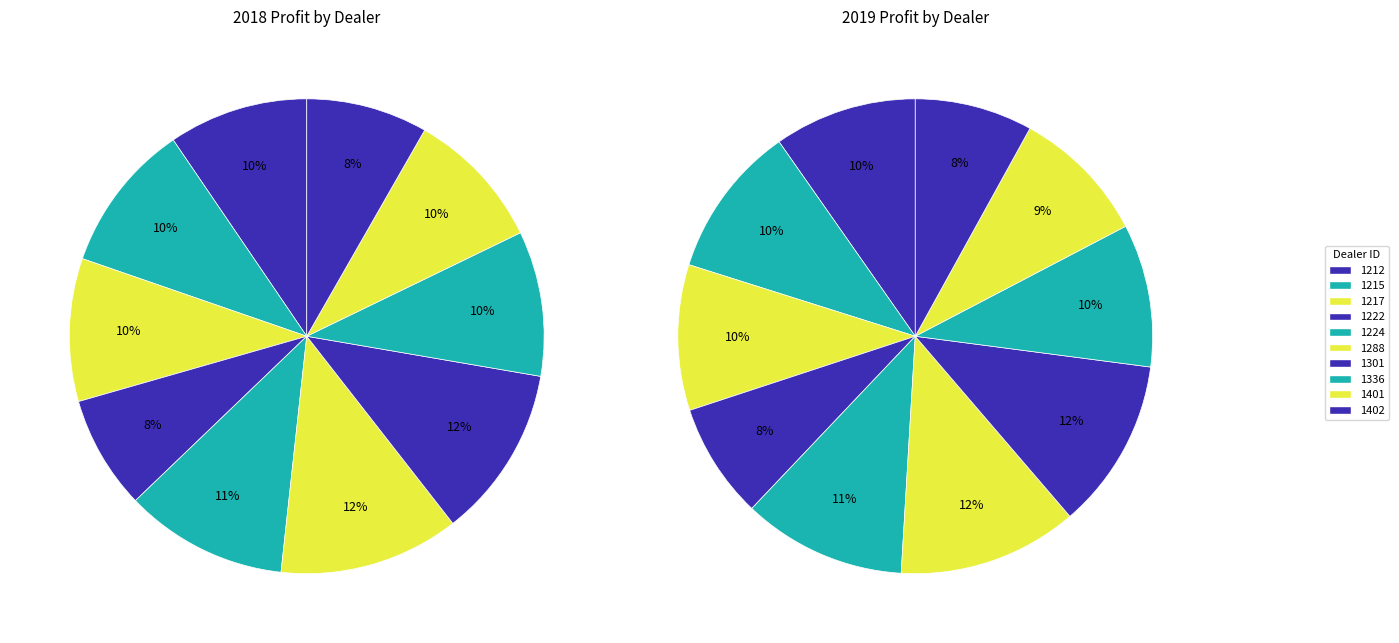

What percentage is the 1217 slice, to the nearest percent?

10%